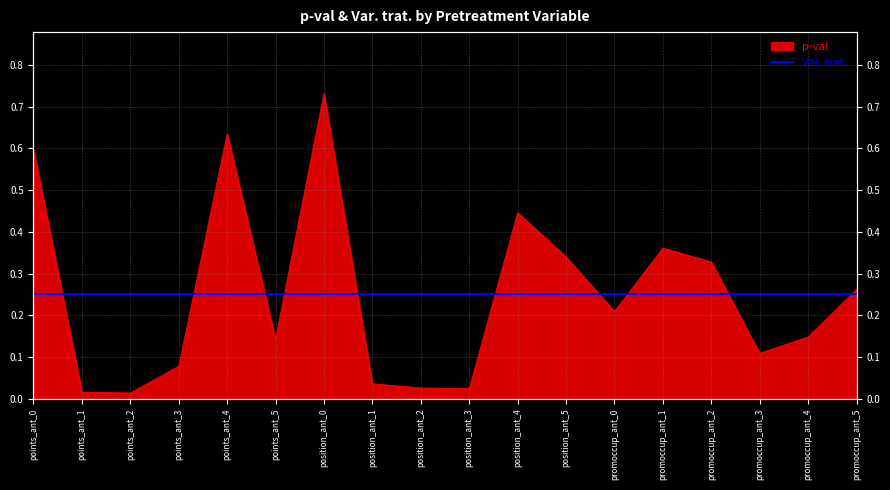

Reading left to right, what are all the values shown in this chart?

points_ant_0=0.6	points_ant_1=0.0	points_ant_2=0.0	points_ant_3=0.1	points_ant_4=0.6	points_ant_5=0.1	position_ant_0=0.7	position_ant_1=0.0	position_ant_2=0.0	position_ant_3=0.0	position_ant_4=0.4	position_ant_5=0.3	promoccup_ant_0=0.2	promoccup_ant_1=0.4	promoccup_ant_2=0.3	promoccup_ant_3=0.1	promoccup_ant_4=0.1	promoccup_ant_5=0.3